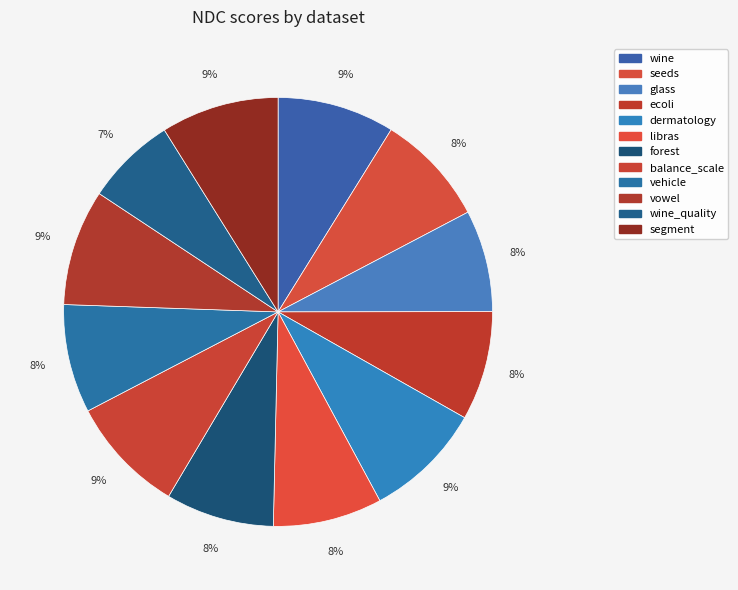

True or false: ecoli accounts for 1% of the total.

False